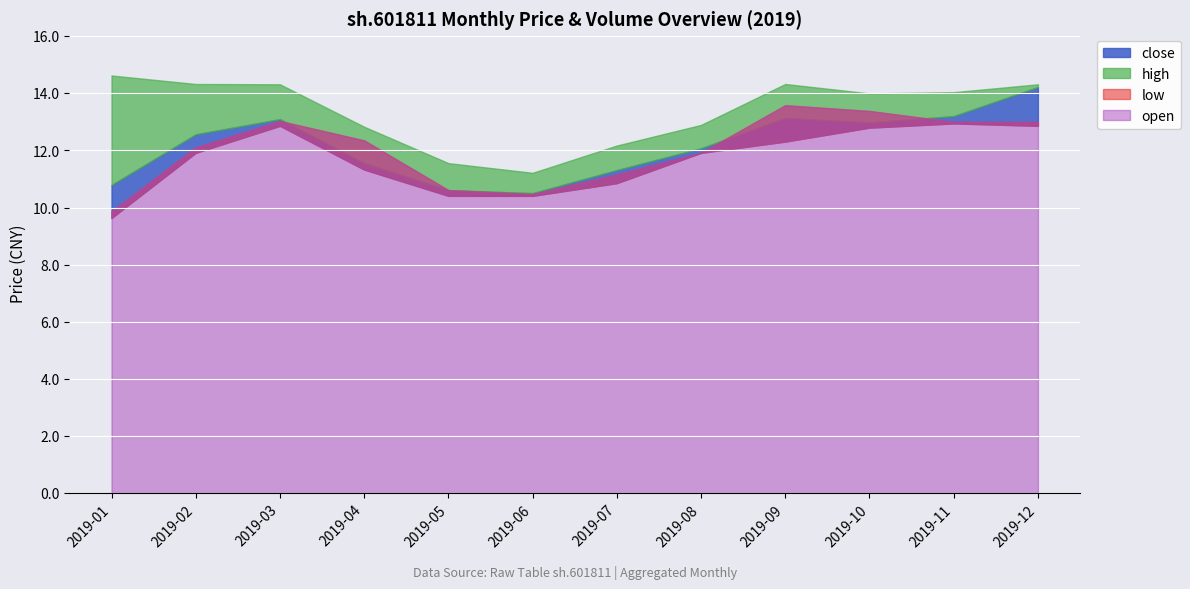

At which category is the sum across all series the highest?

2019-12